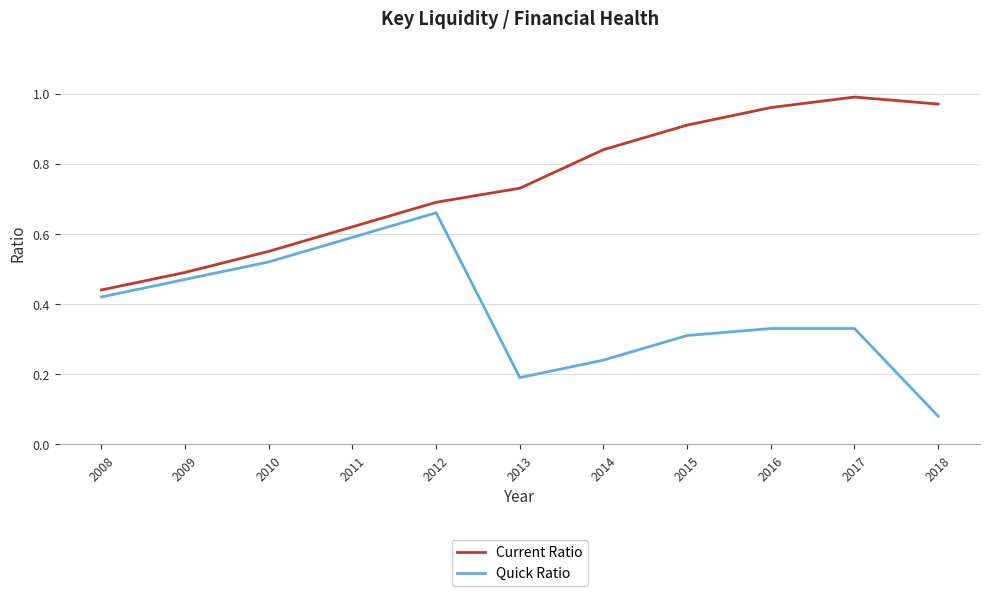

At which label is Current Ratio closest to 0?

2008